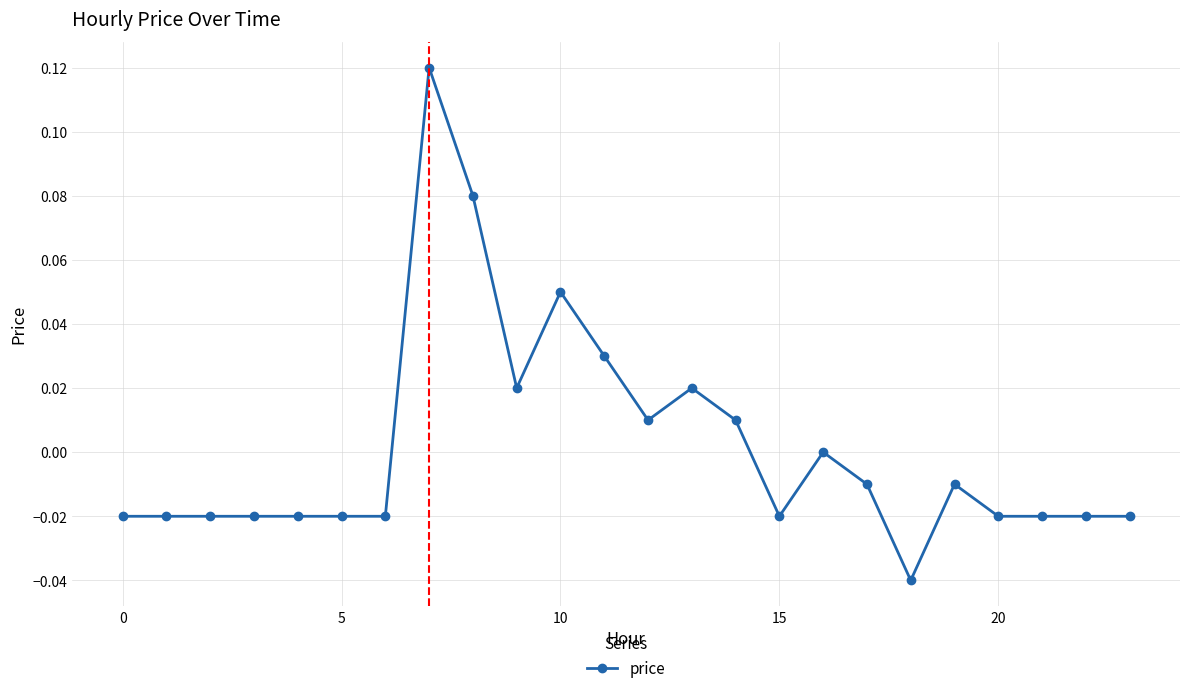

How many distinct data groups are displayed?

1